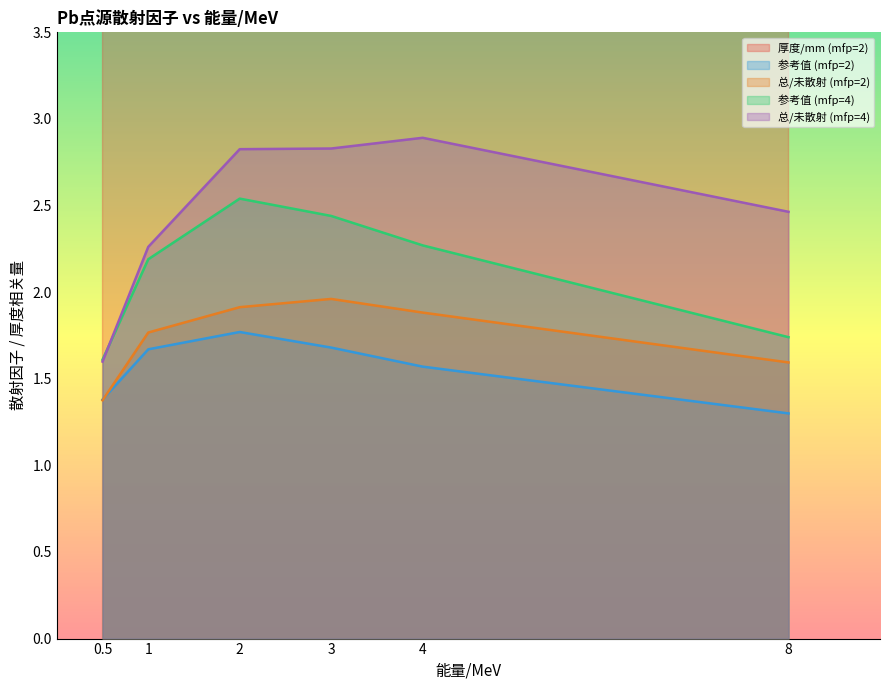

Which category has the lowest value across all series?

8